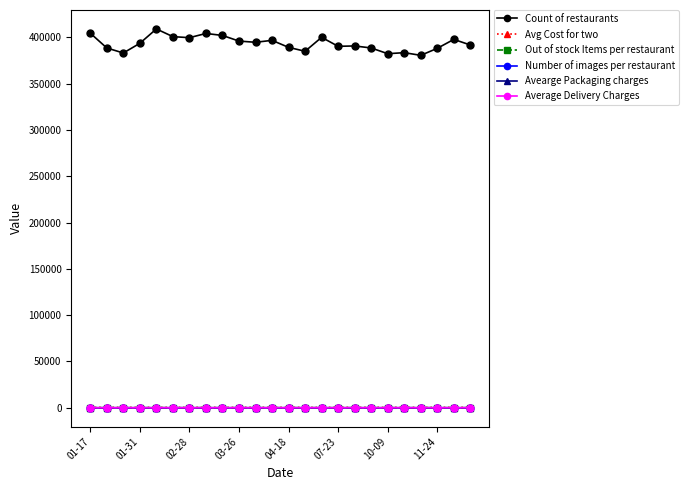

What is the greatest value displayed?

408982